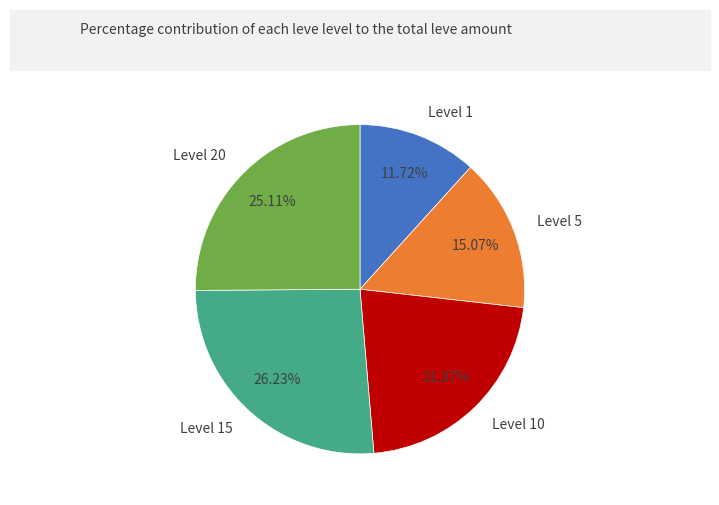

What is the largest slice in the pie chart?

Level 15